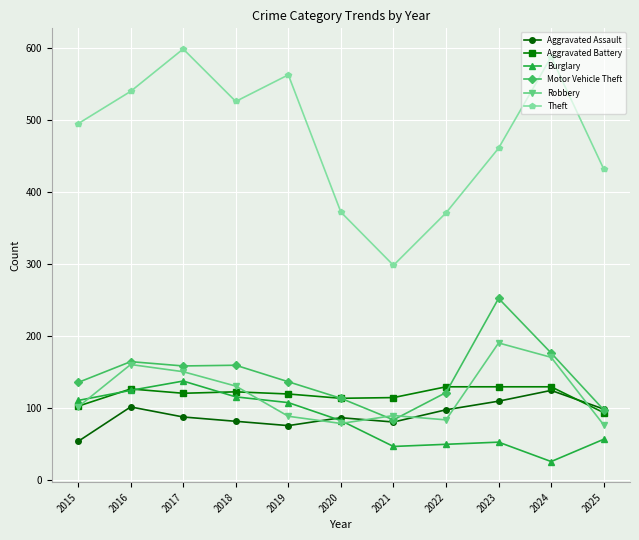

Which series has the largest range (max minus min)?

Theft